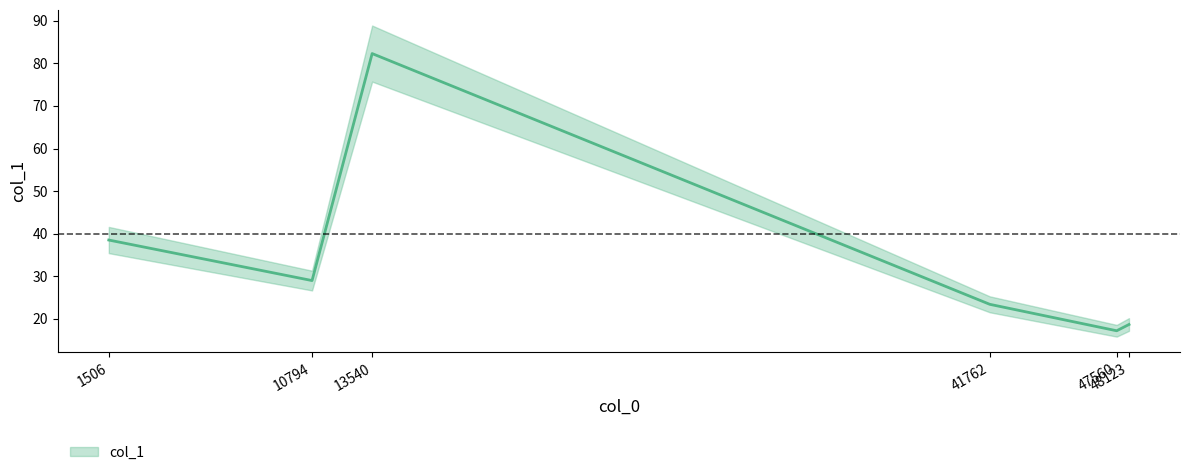

Rank the categories by value from highest to lowest.

13540, 1506, 10794, 41762, 48123, 47560